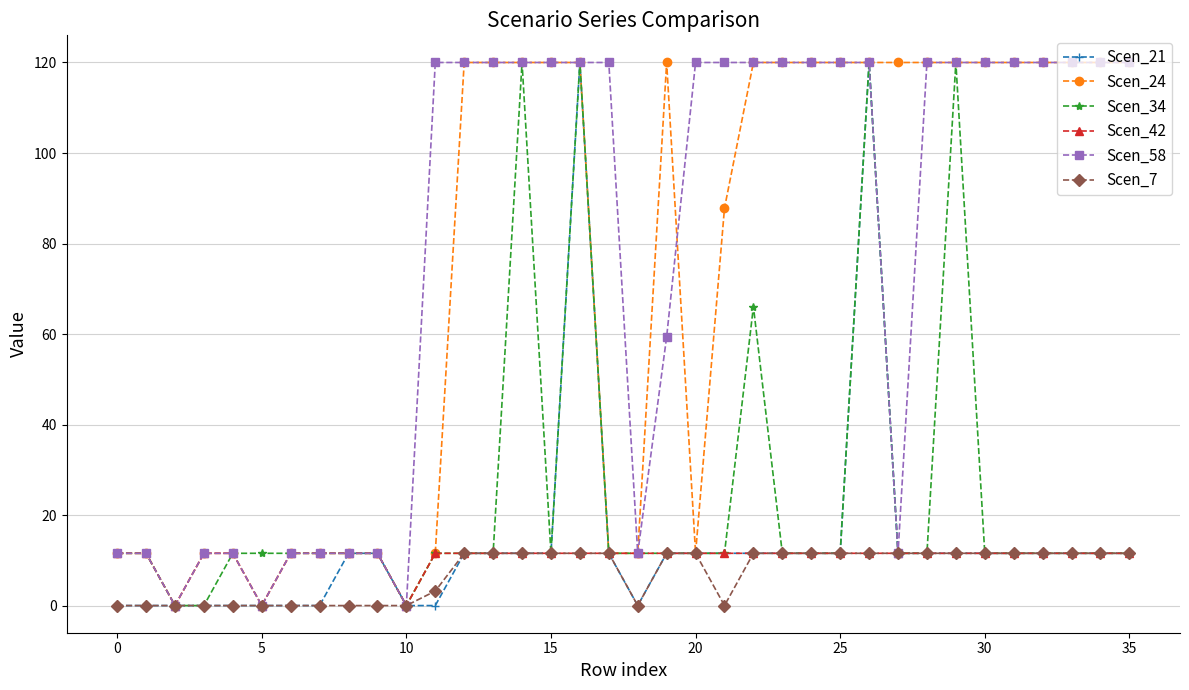

Reading right to left, extract all data points from this chart.

Scen_21: 11.6	11.6	11.6	11.6	11.6	11.6	11.6	11.6	11.6	120.0	11.6	11.6	11.6	11.6	11.6	11.6	11.6	0.0	11.6	120.0	11.6	11.6	11.6	11.6	0.0	0.0	11.6	11.6	0.0	0.0	0.0	0.0	0.0	0.0	0.0	0.0
Scen_24: 120.0	120.0	120.0	120.0	120.0	120.0	120.0	120.0	120.0	120.0	120.0	120.0	120.0	120.0	87.8	11.6	120.0	11.6	11.6	120.0	120.0	120.0	120.0	120.0	11.6	0.0	11.6	11.6	11.6	11.6	0.0	11.6	11.6	0.0	11.6	11.6
Scen_34: 11.6	11.6	11.6	11.6	11.6	11.6	120.0	11.6	11.6	120.0	11.6	11.6	11.6	66.1	11.6	11.6	11.6	11.6	11.6	120.0	11.6	120.0	11.6	11.6	11.6	0.0	11.6	11.6	11.6	11.6	11.6	11.6	0.0	0.0	11.6	11.6
Scen_42: 11.6	11.6	11.6	11.6	11.6	11.6	11.6	11.6	11.6	11.6	11.6	11.6	11.6	11.6	11.6	11.6	11.6	11.6	11.6	11.6	11.6	11.6	11.6	11.6	11.6	0.0	11.6	11.6	11.6	11.6	0.0	11.6	11.6	0.0	11.6	11.6
Scen_58: 120.0	120.0	120.0	120.0	120.0	120.0	120.0	120.0	11.6	120.0	120.0	120.0	120.0	120.0	120.0	120.0	59.4	11.6	120.0	120.0	120.0	120.0	120.0	120.0	120.0	0.0	11.6	11.6	11.6	11.6	0.0	11.6	11.6	0.0	11.6	11.6
Scen_7: 11.6	11.6	11.6	11.6	11.6	11.6	11.6	11.6	11.6	11.6	11.6	11.6	11.6	11.6	0.0	11.6	11.6	0.0	11.6	11.6	11.6	11.6	11.6	11.6	3.2	0.0	0.0	0.0	0.0	0.0	0.0	0.0	0.0	0.0	0.0	0.0